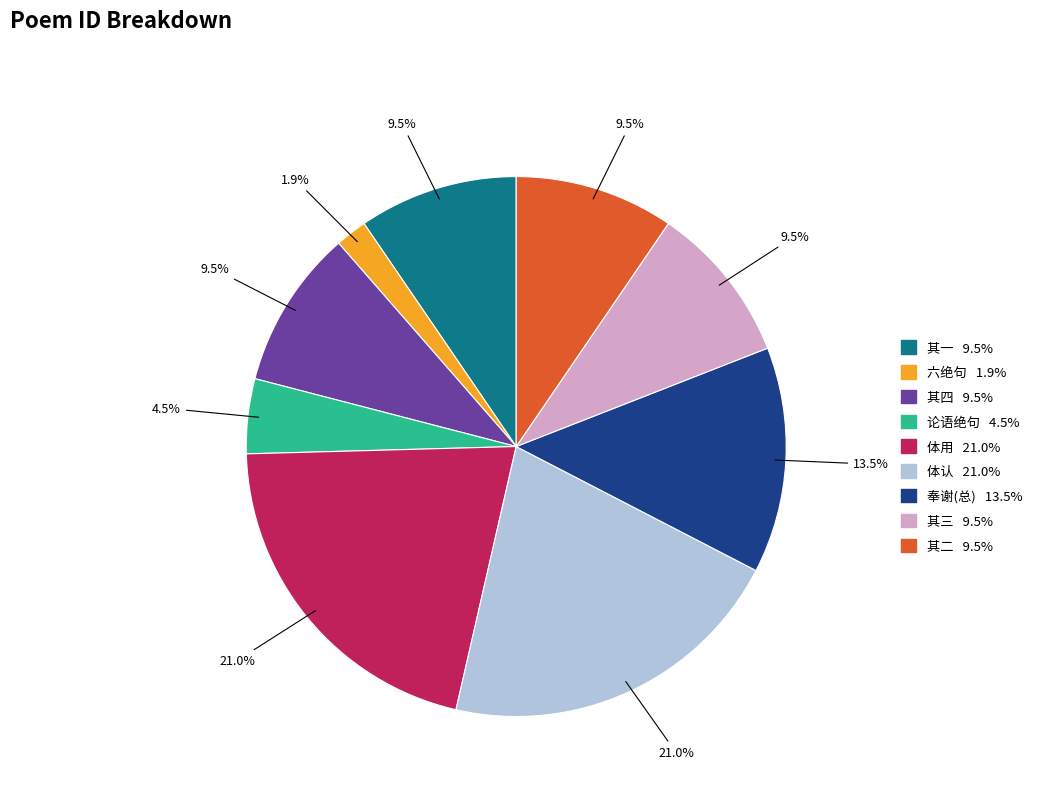

To the nearest percent, what is the difference between the largest and smallest slice percentages?

19%